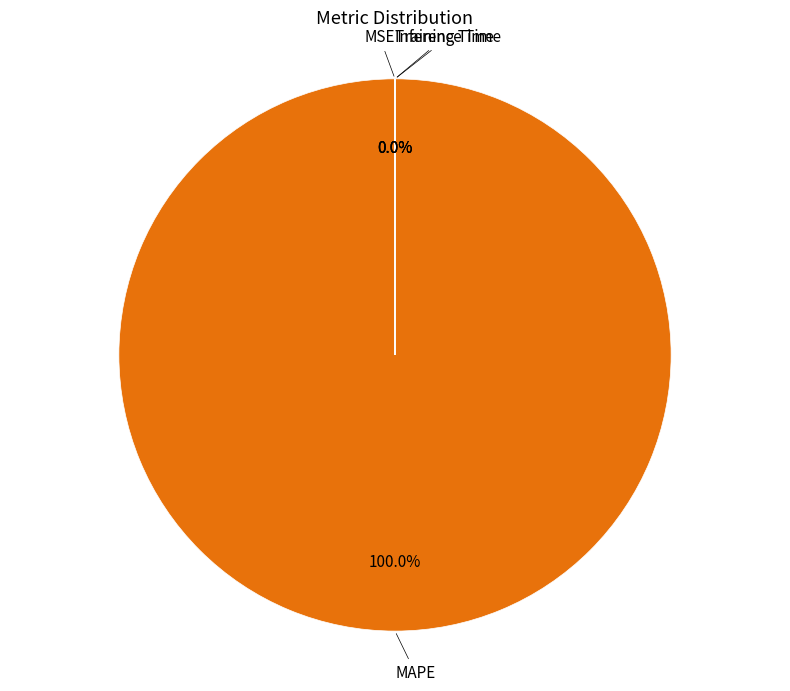

Which slice is the largest?

MAPE